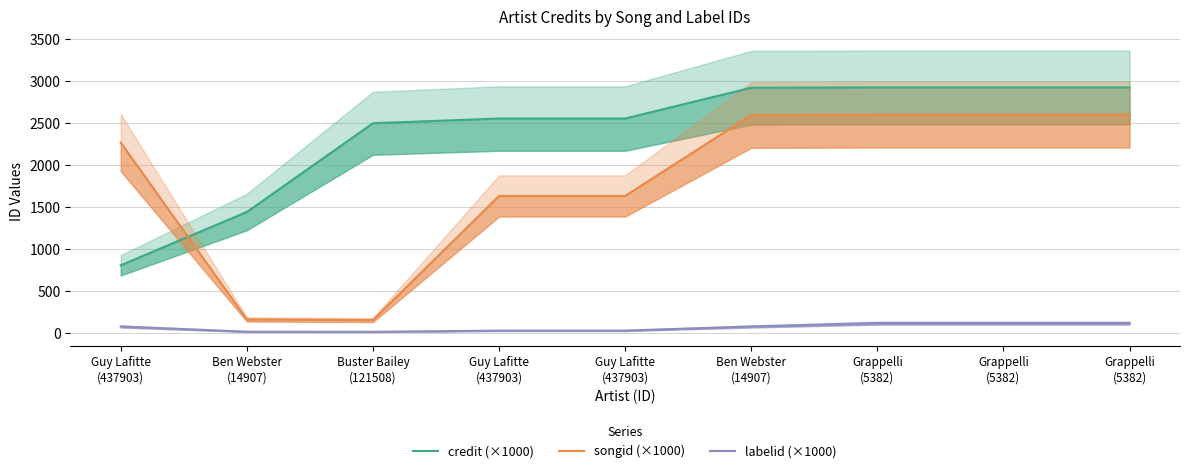

List the series in order of their peak value, highest first.

credit (×1000), songid (×1000), labelid (×1000)